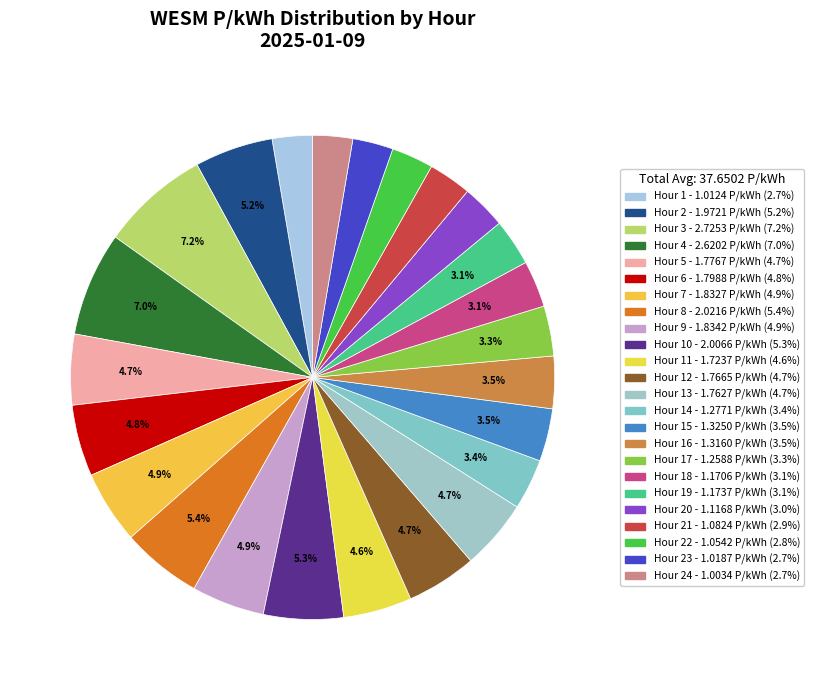

How many segments does this pie chart have?

24